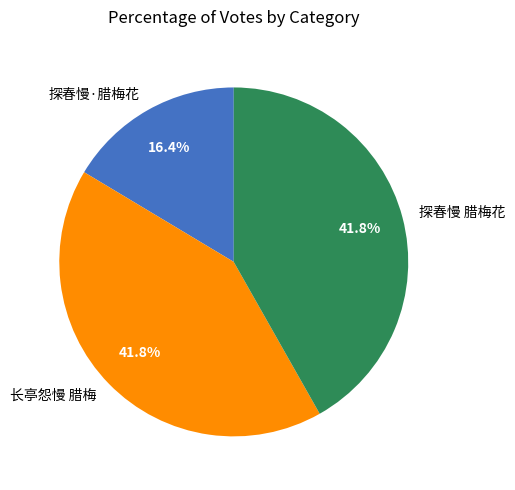

How many slices are in this pie chart?

3